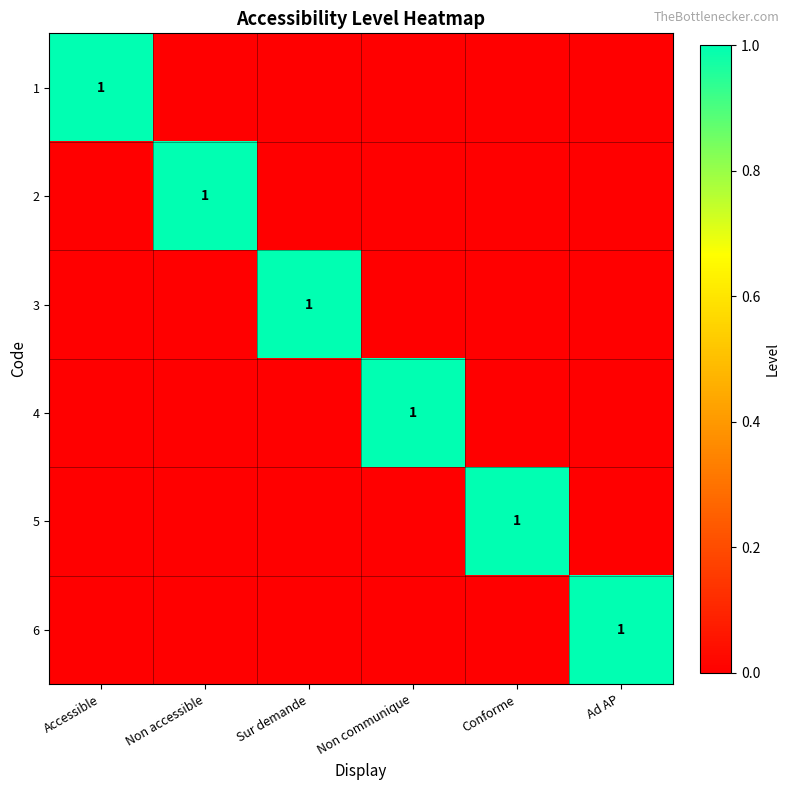

The 1 series shows 0 at Ad AP. True or false?

True